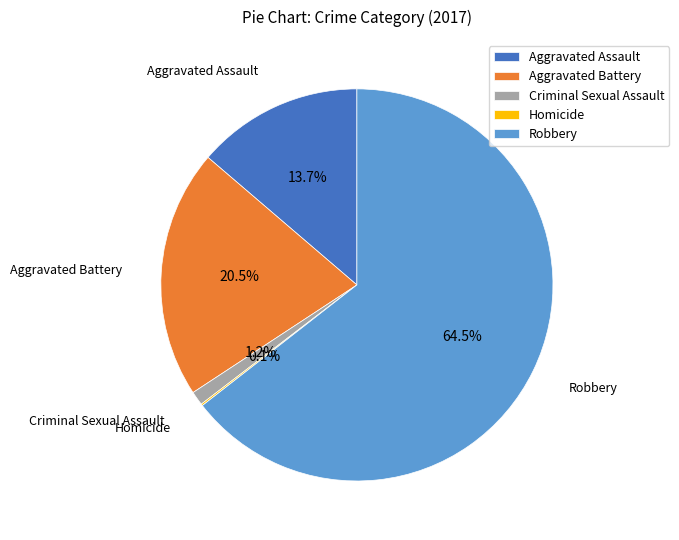

Which has a higher value, Criminal Sexual Assault or Robbery?

Robbery